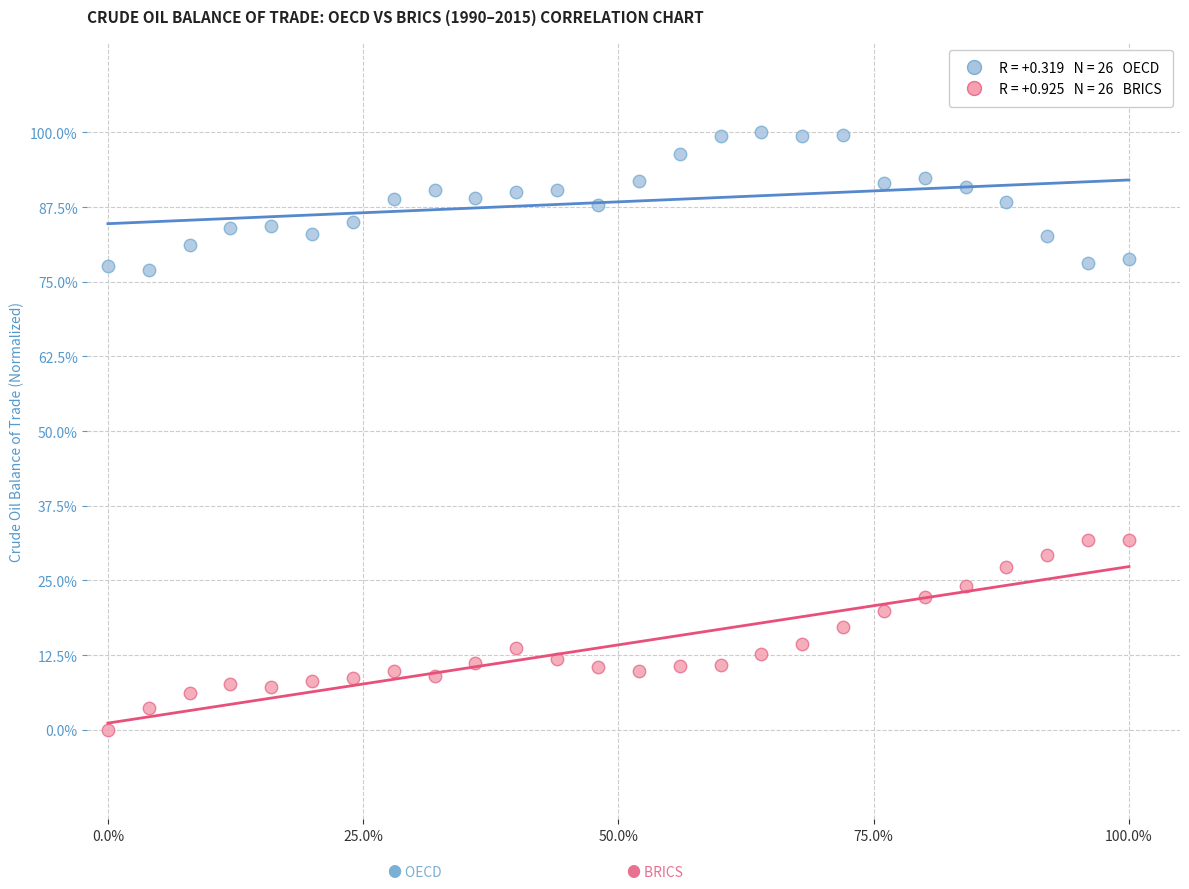

Across all data points, what is the range of X values (max minus min)?

100.0